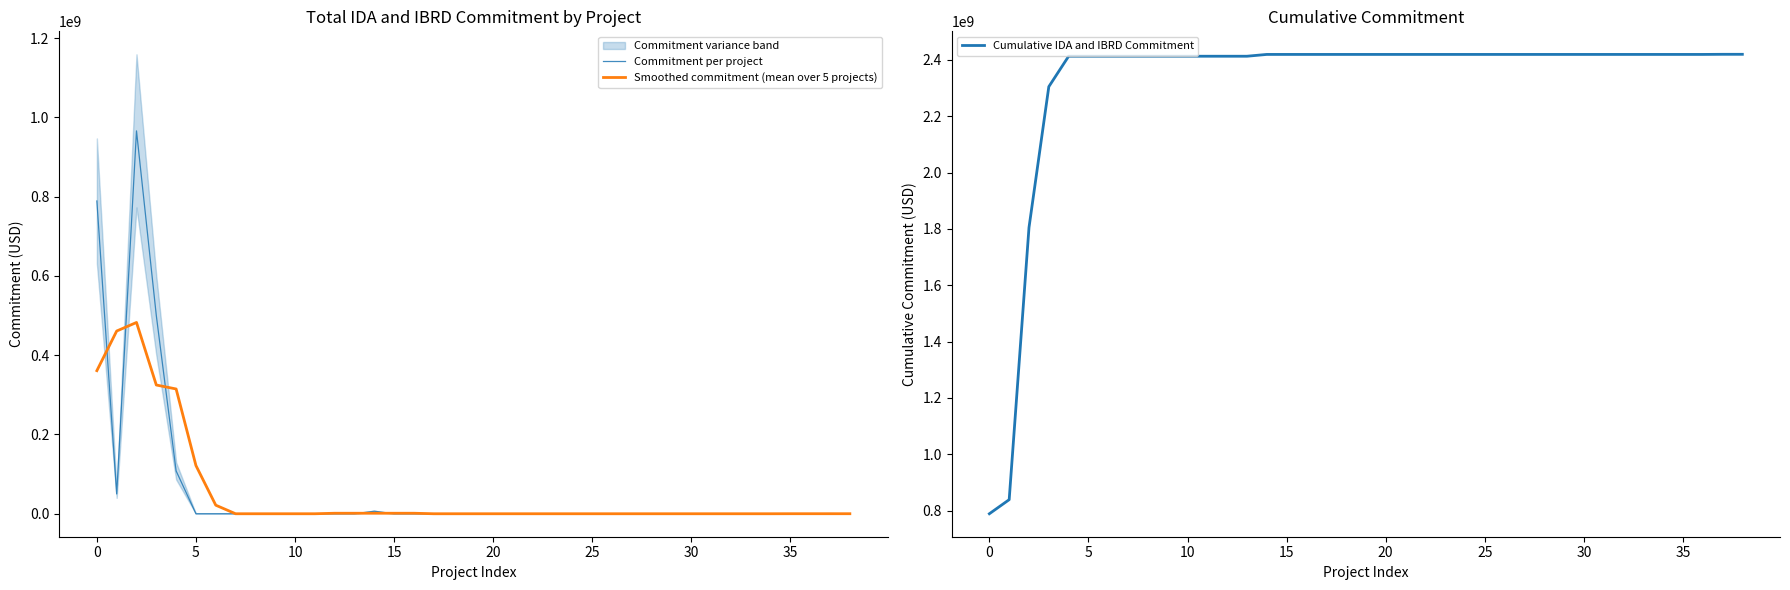

Which series has the largest total across all categories?

Cumulative IDA and IBRD Commitment